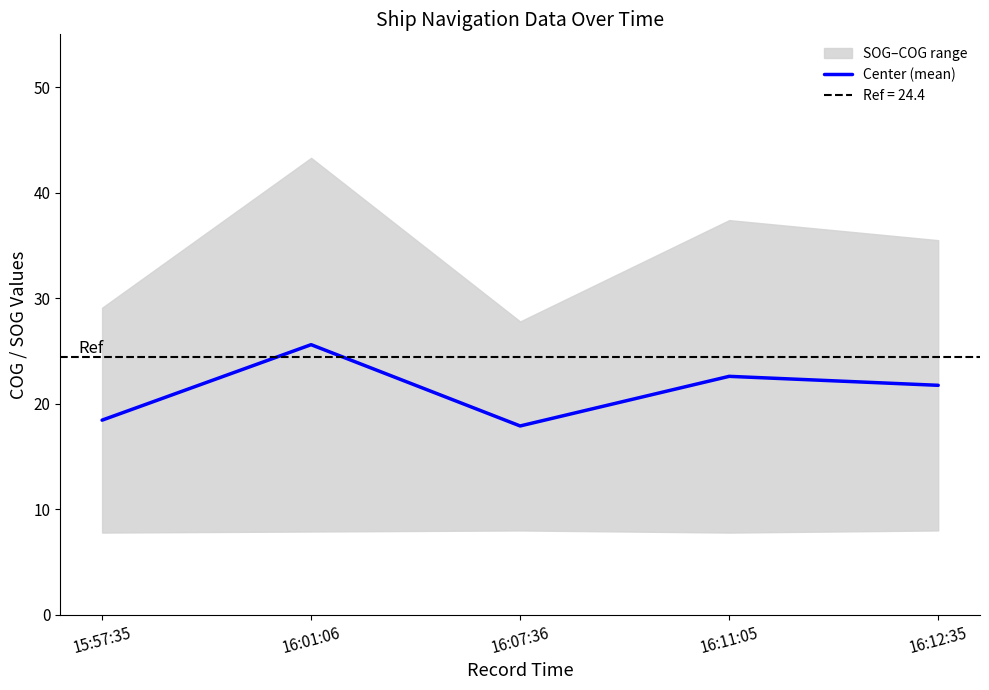

At which category does the chart reach its minimum across all series?

16:07:36